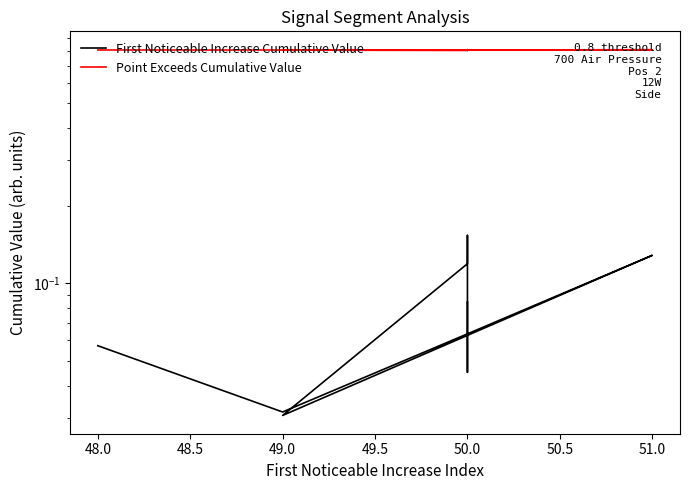

At 50.0, list the series in order from smallest to largest.

First Noticeable Increase Cumulative Value, Point Exceeds Cumulative Value